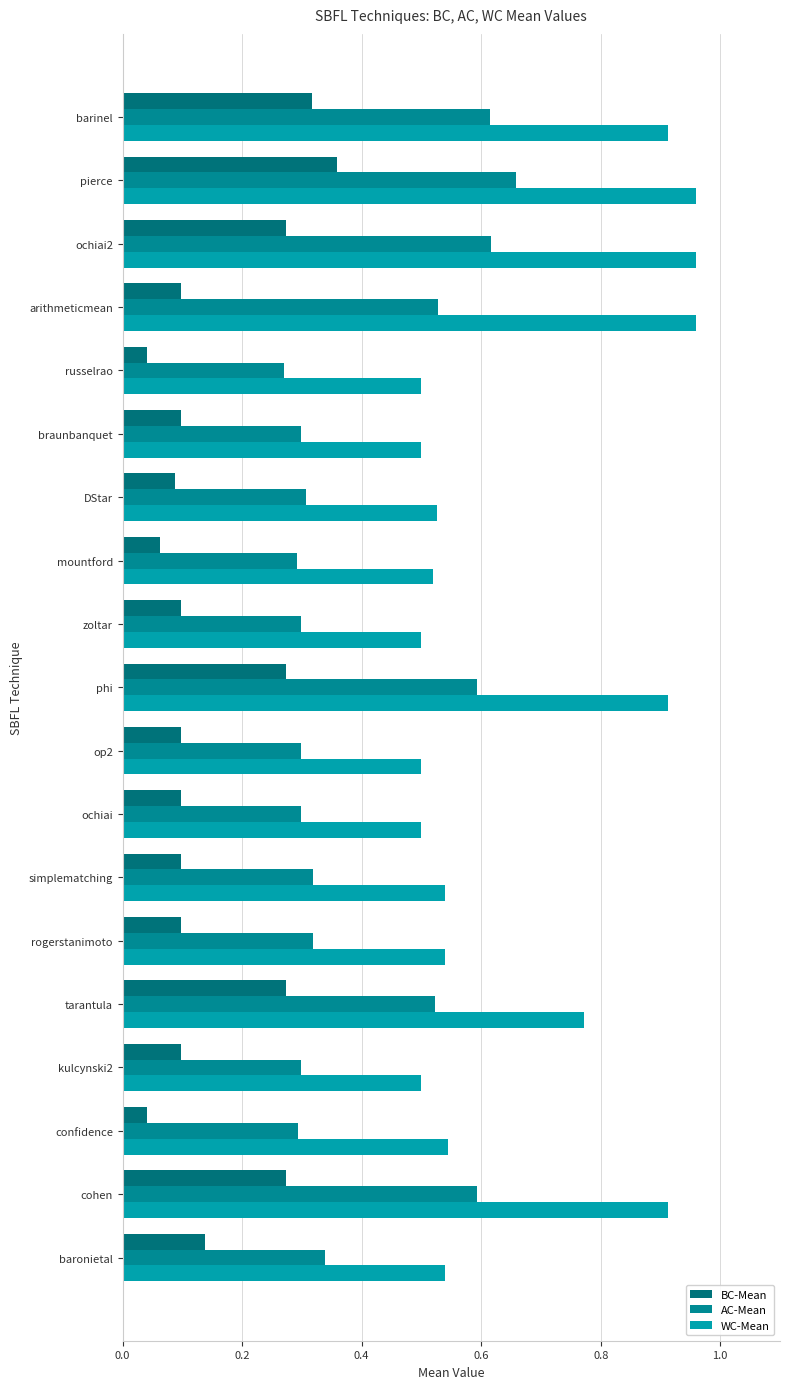

How many distinct data groups are displayed?

3